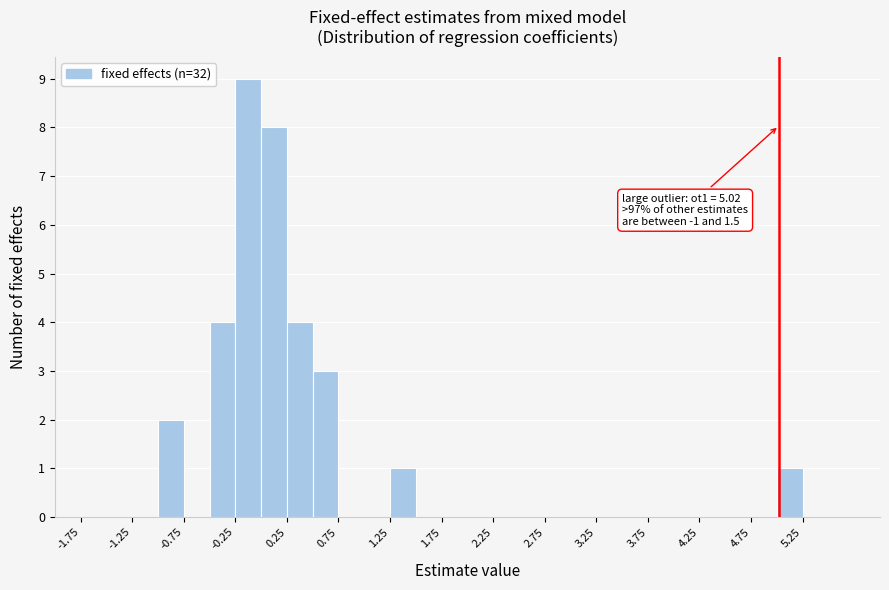

Over which range of the x-axis is the bar tallest?

-0.25 to 0.00